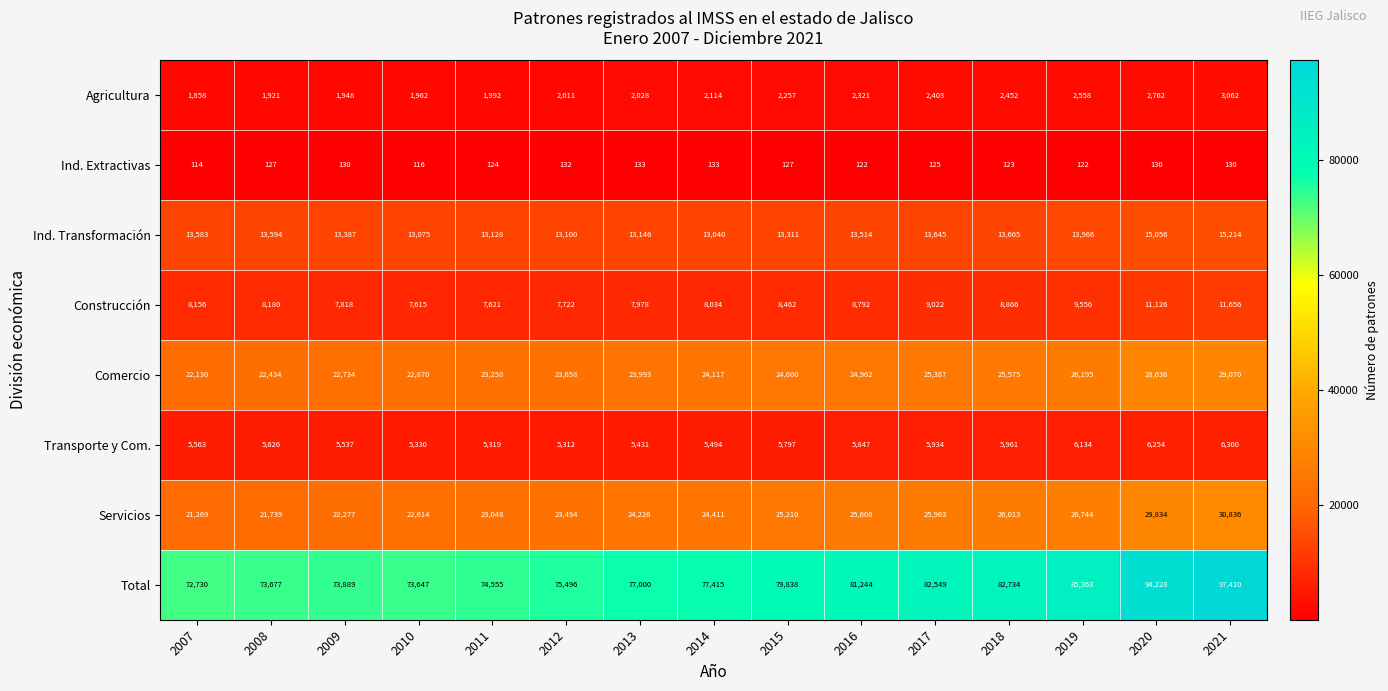

What is the sum of all Total values?

1201775